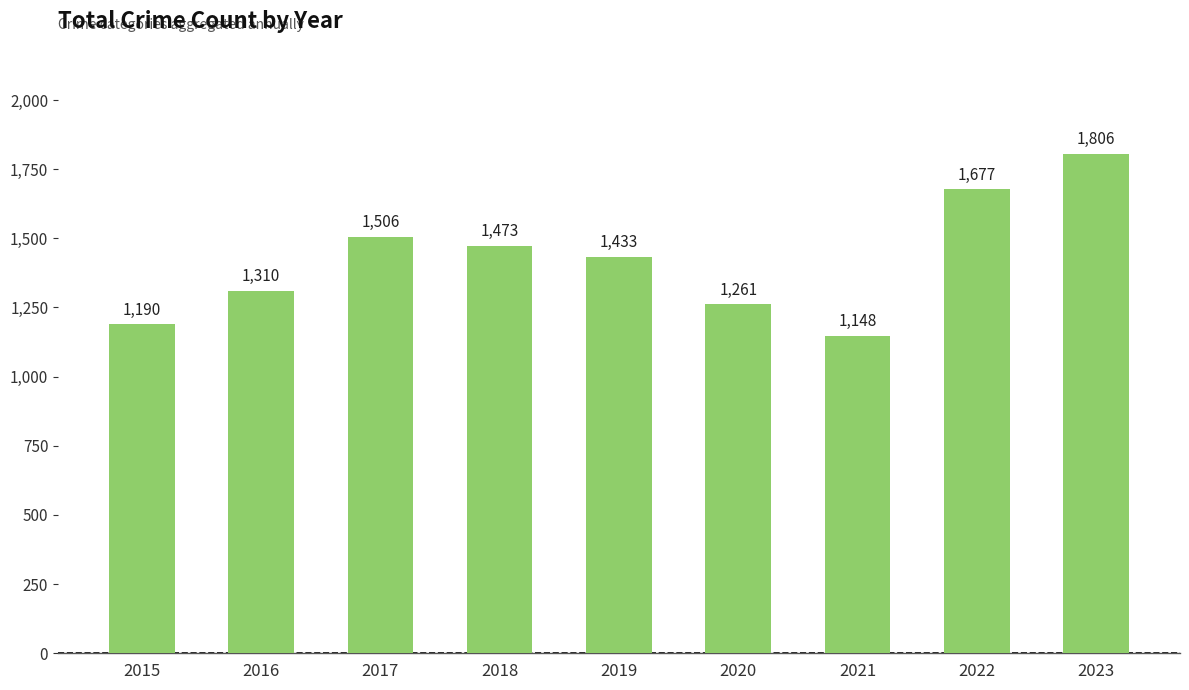

How many bars are there in total?

9